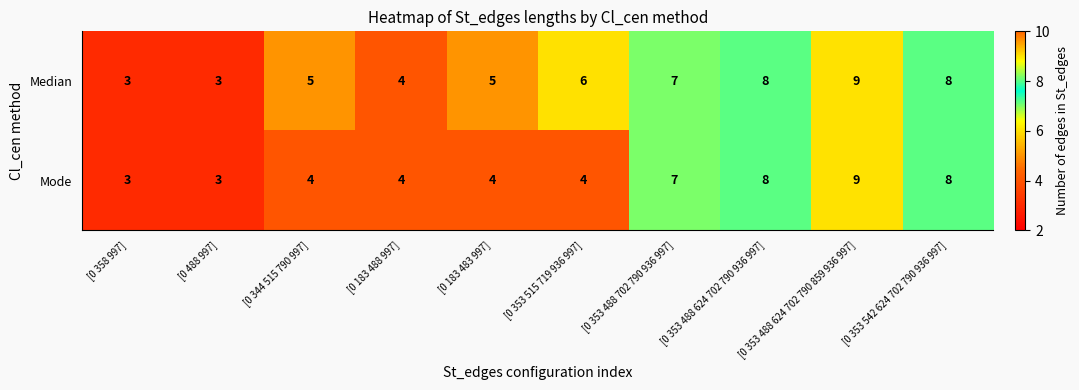

What is the sum of the Mode values at [0 183 488 997] and [0 353 488 702 790 936 997]?

11